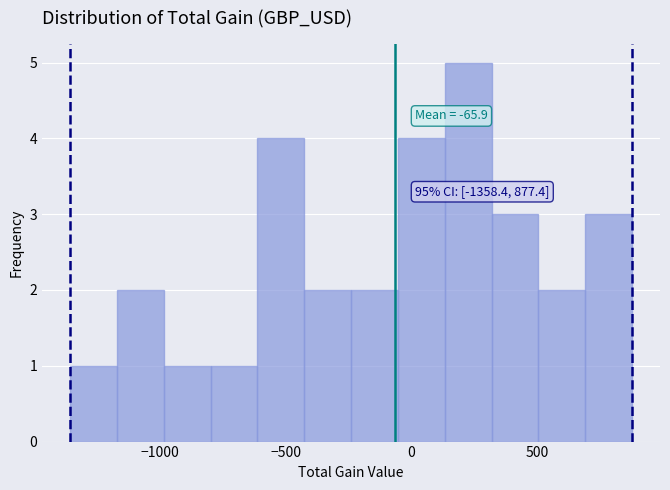

Read against the x-axis, roughly where is the centre of the tallest bar?

250